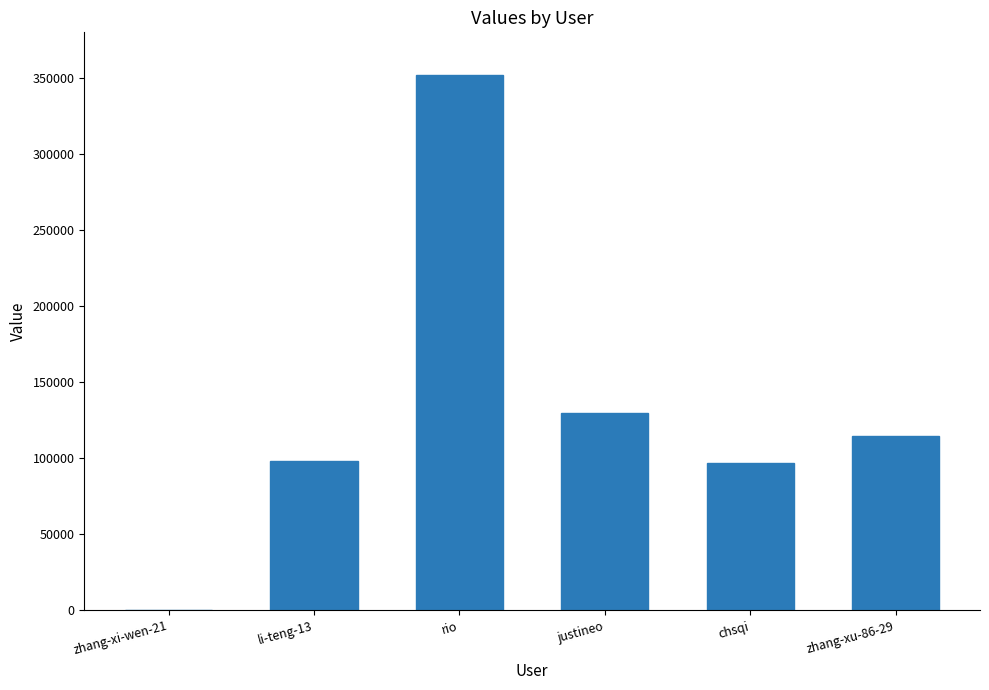

Which category has the highest value across all series?

rio